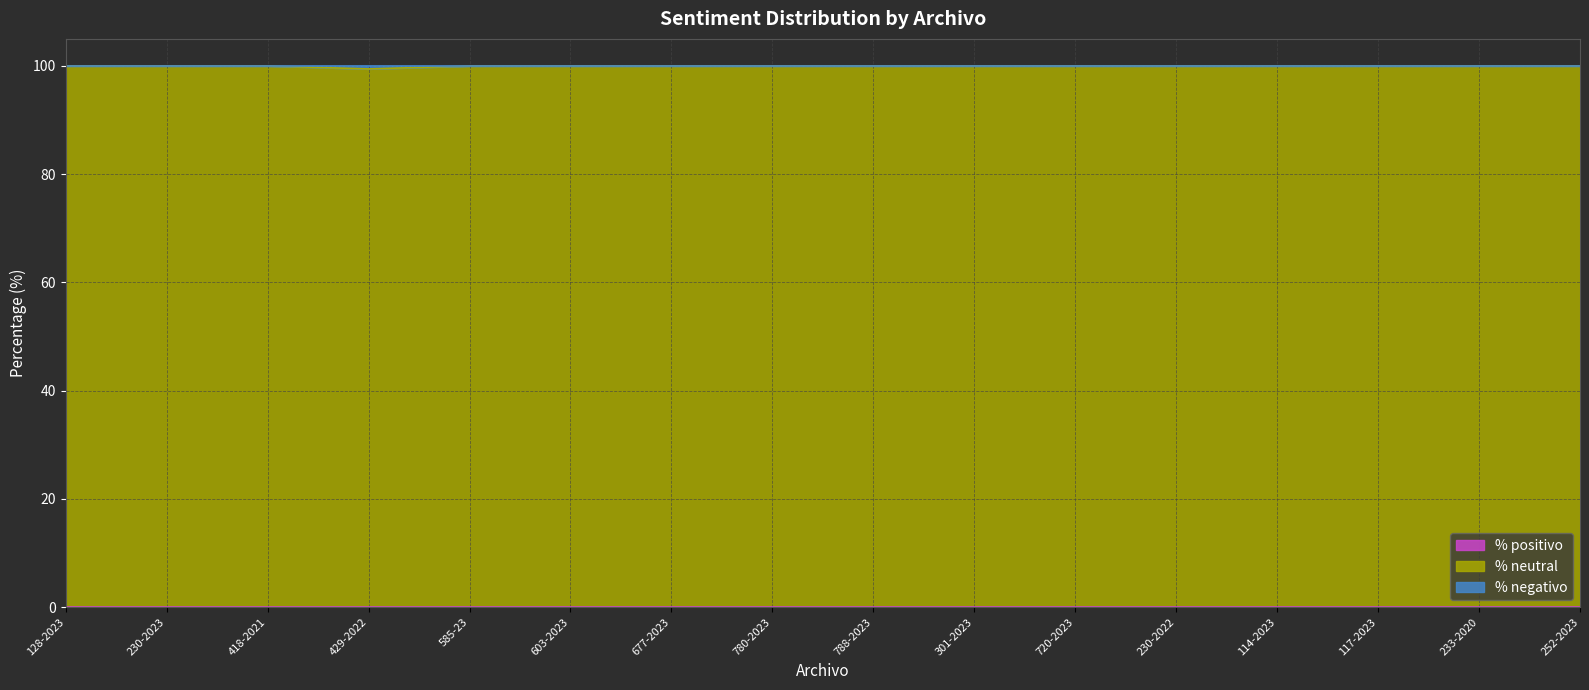

True or false: % neutral and % positivo cross at least once.

False